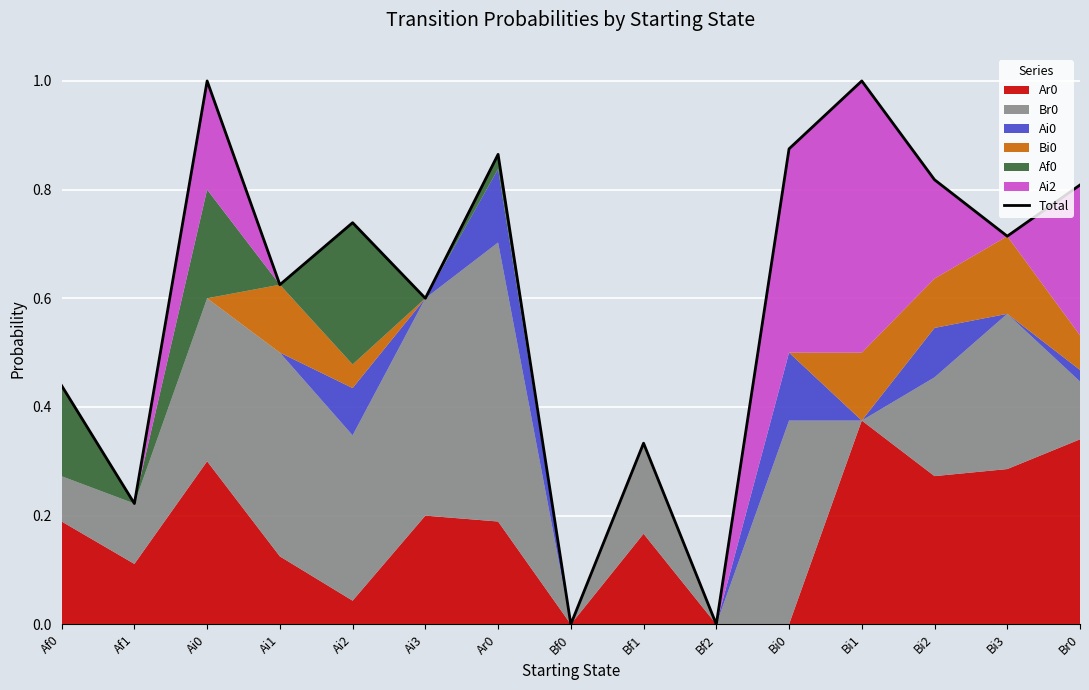

Where is the first local maximum?

Ai0